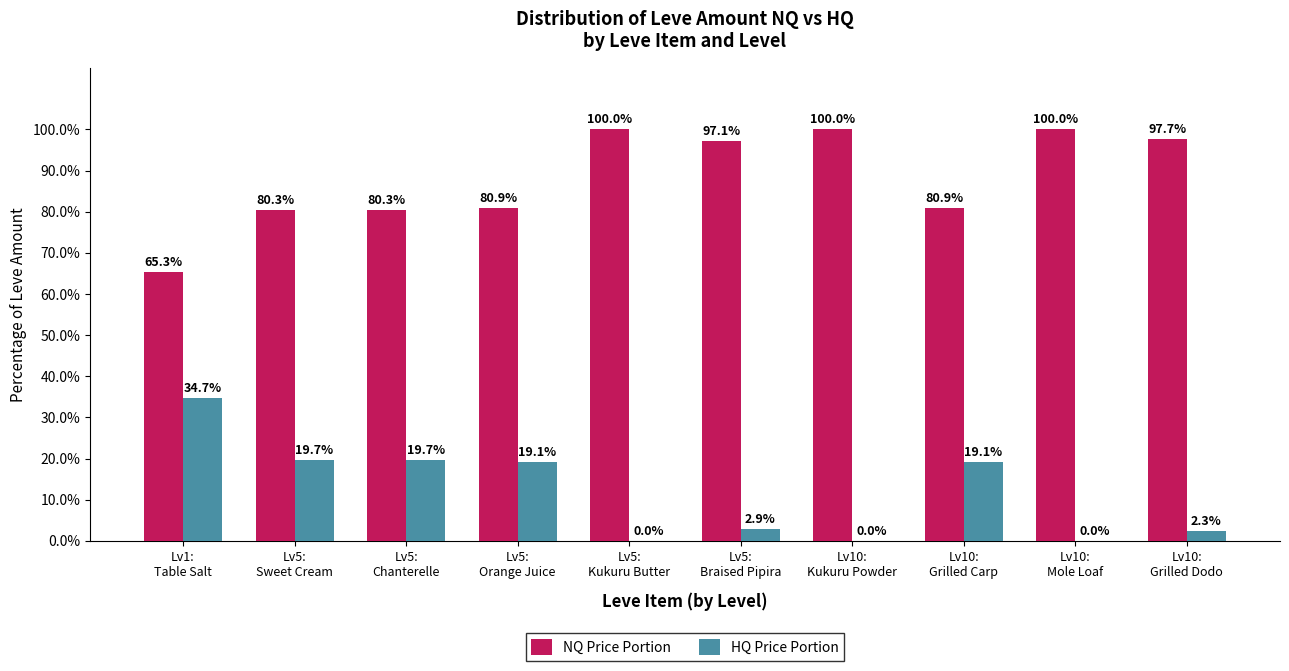

Are the bars grouped side by side (vs. stacked)?

Yes